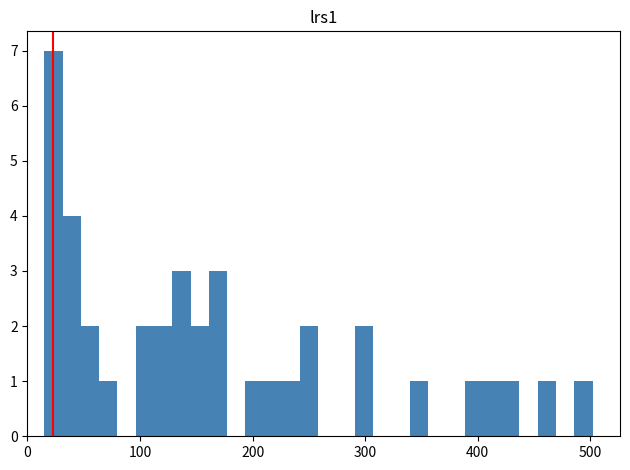

Around what value on the x-axis is the tallest bar? Give the approximate position of its centre, as read against the axis.

20